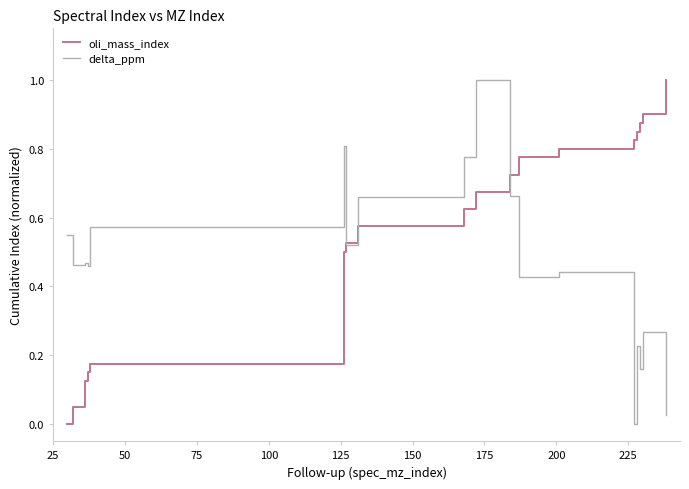

What is the highest value of the oli_mass_index series?

1.0